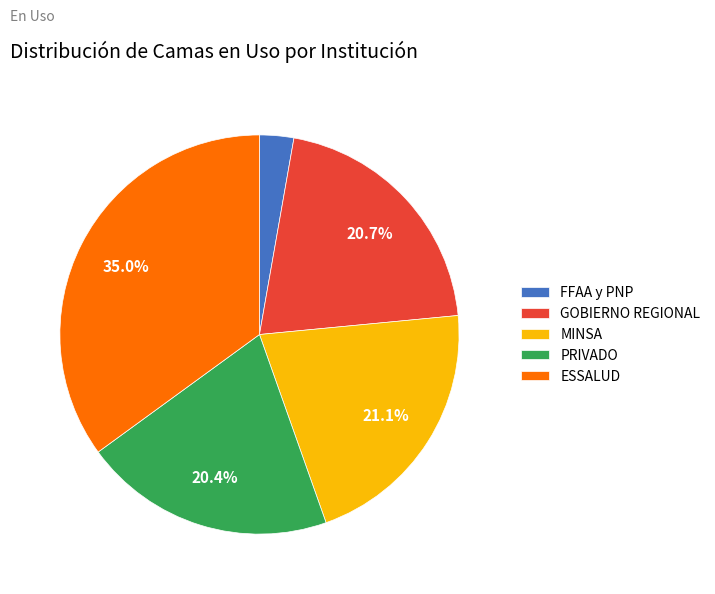

To the nearest percent, what is the difference between the largest and smallest slice percentages?

32%